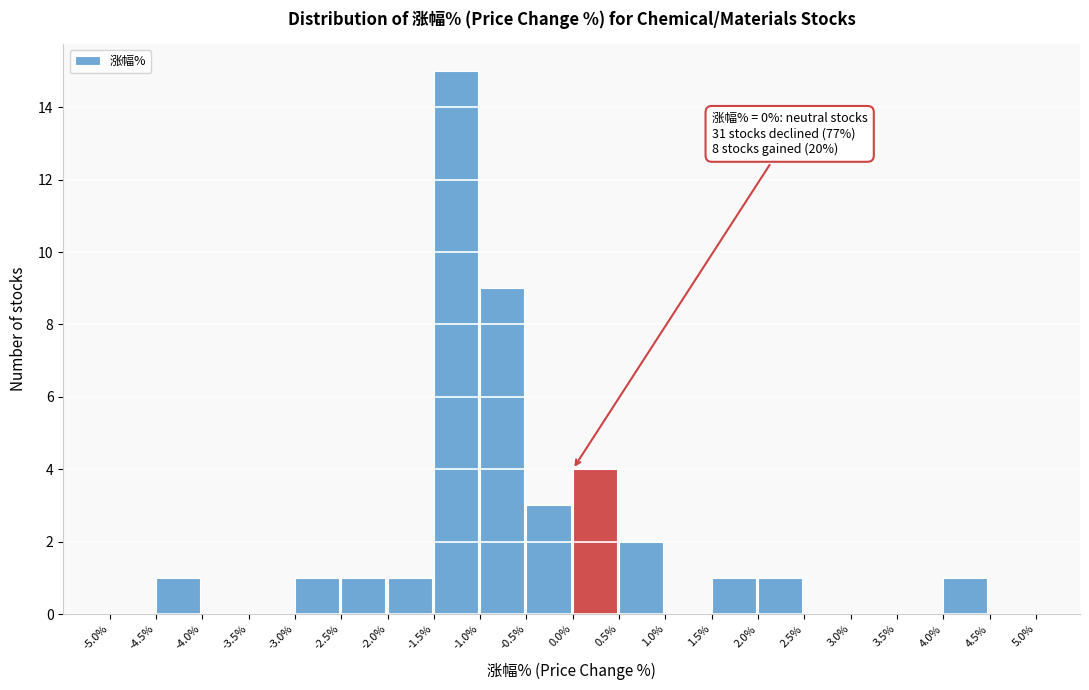

Which range on the x-axis has the tallest bar?

-1.5% to -1.0%